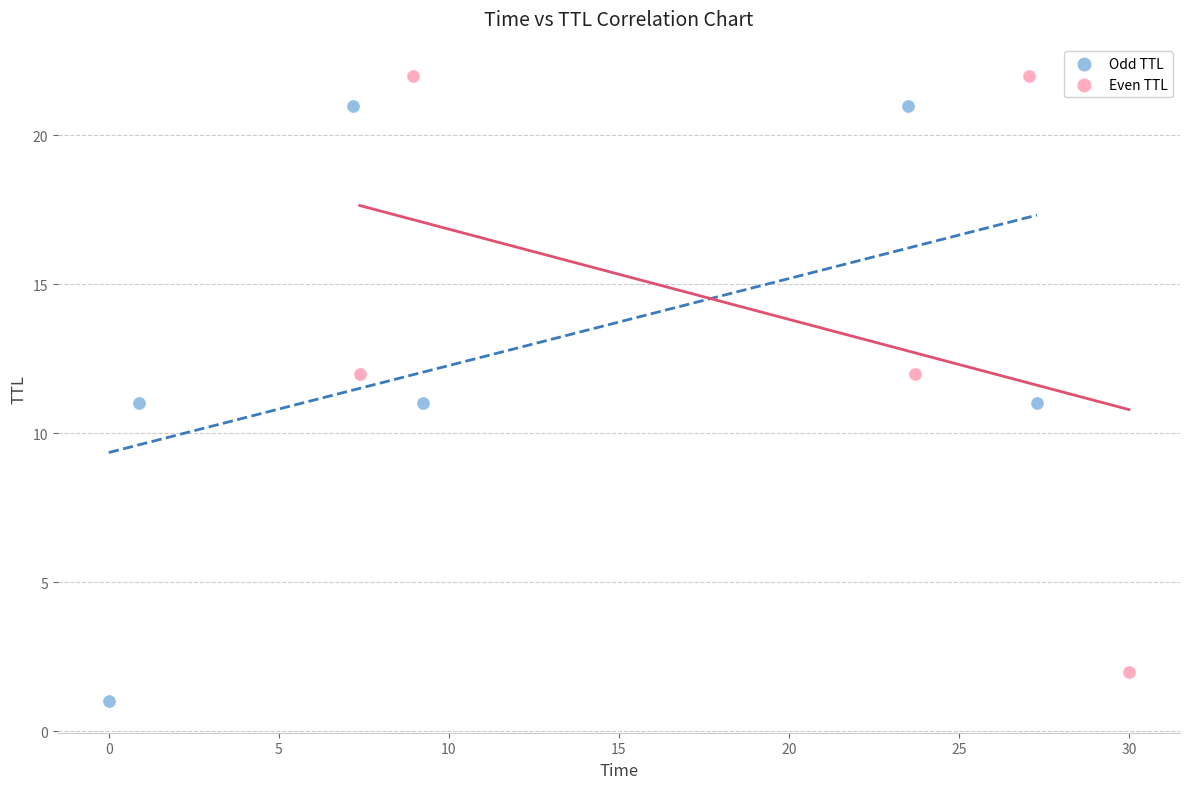

Which series contains the lowest Y value?

Odd TTL